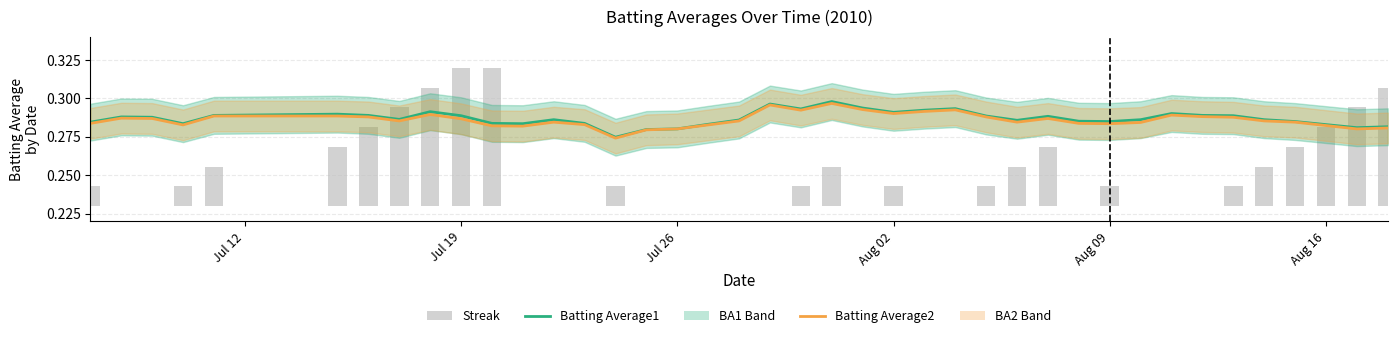

Reading left to right, extract all data points from this chart.

Batting Average1 (smoothed): 0.3	0.3	0.3	0.3	0.3	0.3	0.3	0.3	0.3	0.3	0.3	0.3	0.3	0.3	0.3	0.3	0.3	0.3	0.3	0.3	0.3	0.3	0.3	0.3	0.3	0.3	0.3	0.3	0.3	0.3	0.3	0.3	0.3	0.3	0.3	0.3	0.3	0.3	0.3	0.3
Batting Average2 (smoothed): 0.3	0.3	0.3	0.3	0.3	0.3	0.3	0.3	0.3	0.3	0.3	0.3	0.3	0.3	0.3	0.3	0.3	0.3	0.3	0.3	0.3	0.3	0.3	0.3	0.3	0.3	0.3	0.3	0.3	0.3	0.3	0.3	0.3	0.3	0.3	0.3	0.3	0.3	0.3	0.3
Streak (scaled): 0.0	0.0	0.0	0.0	0.0	0.0	0.1	0.1	0.1	0.1	0.1	0.0	0.0	0.0	0.0	0.0	0.0	0.0	0.0	0.0	0.0	0.0	0.0	0.0	0.0	0.0	0.0	0.0	0.0	0.0	0.0	0.0	0.0	0.0	0.0	0.0	0.0	0.1	0.1	0.1